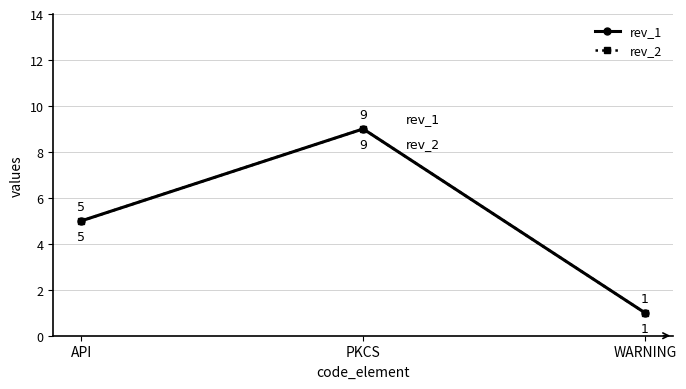

Is this an area chart (filled region under the line)?

No